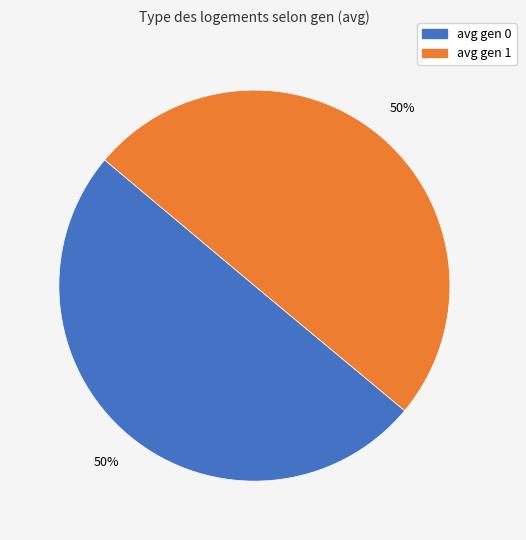

To the nearest percent, what portion does avg gen 1 represent?

50%